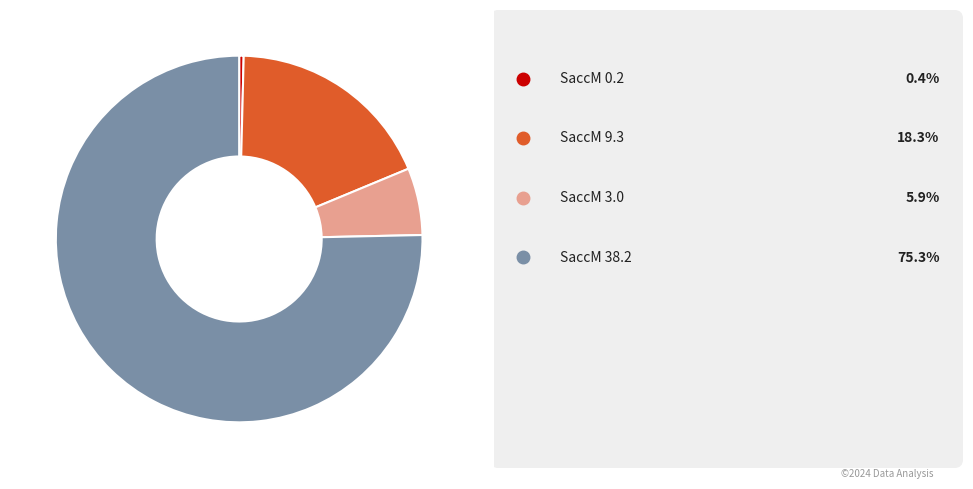

How many slices are in this pie chart?

4